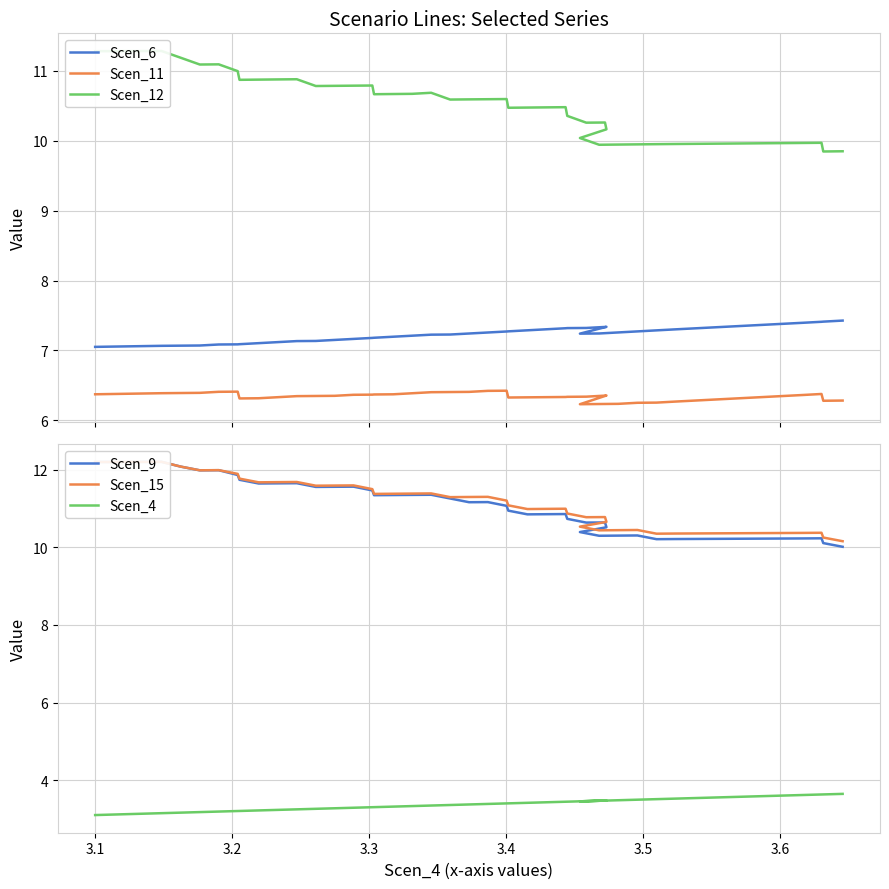

True or false: Scen_6 has more than 0 interior local peaks.

True